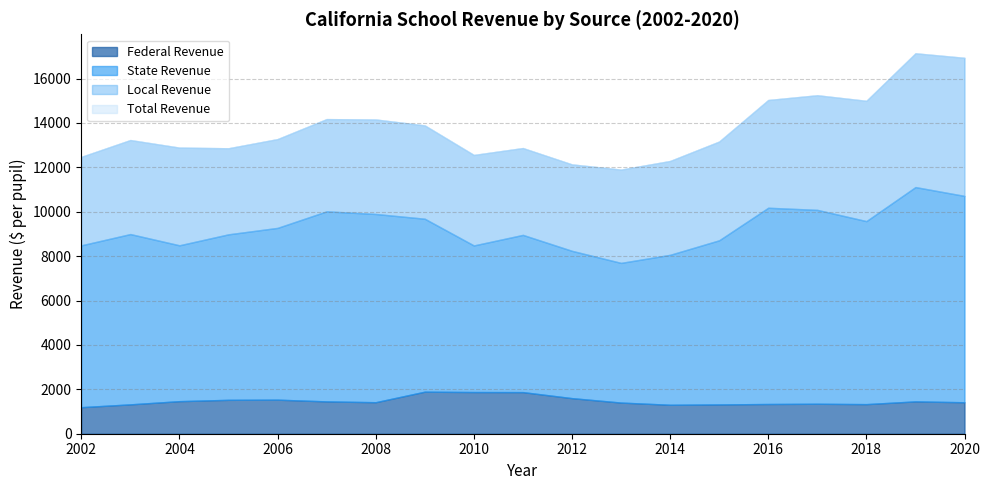

True or false: Federal Revenue and State Revenue intersect in this chart.

False